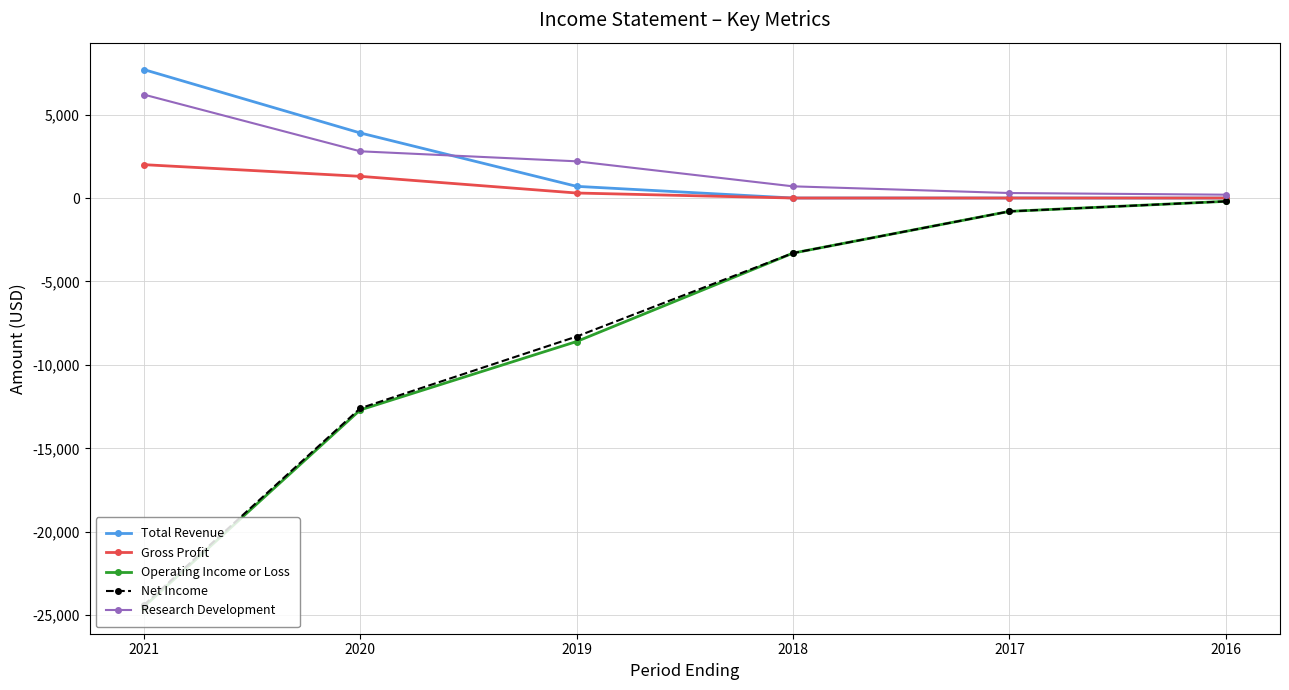

What is the total value across all series at 2021?

-33000